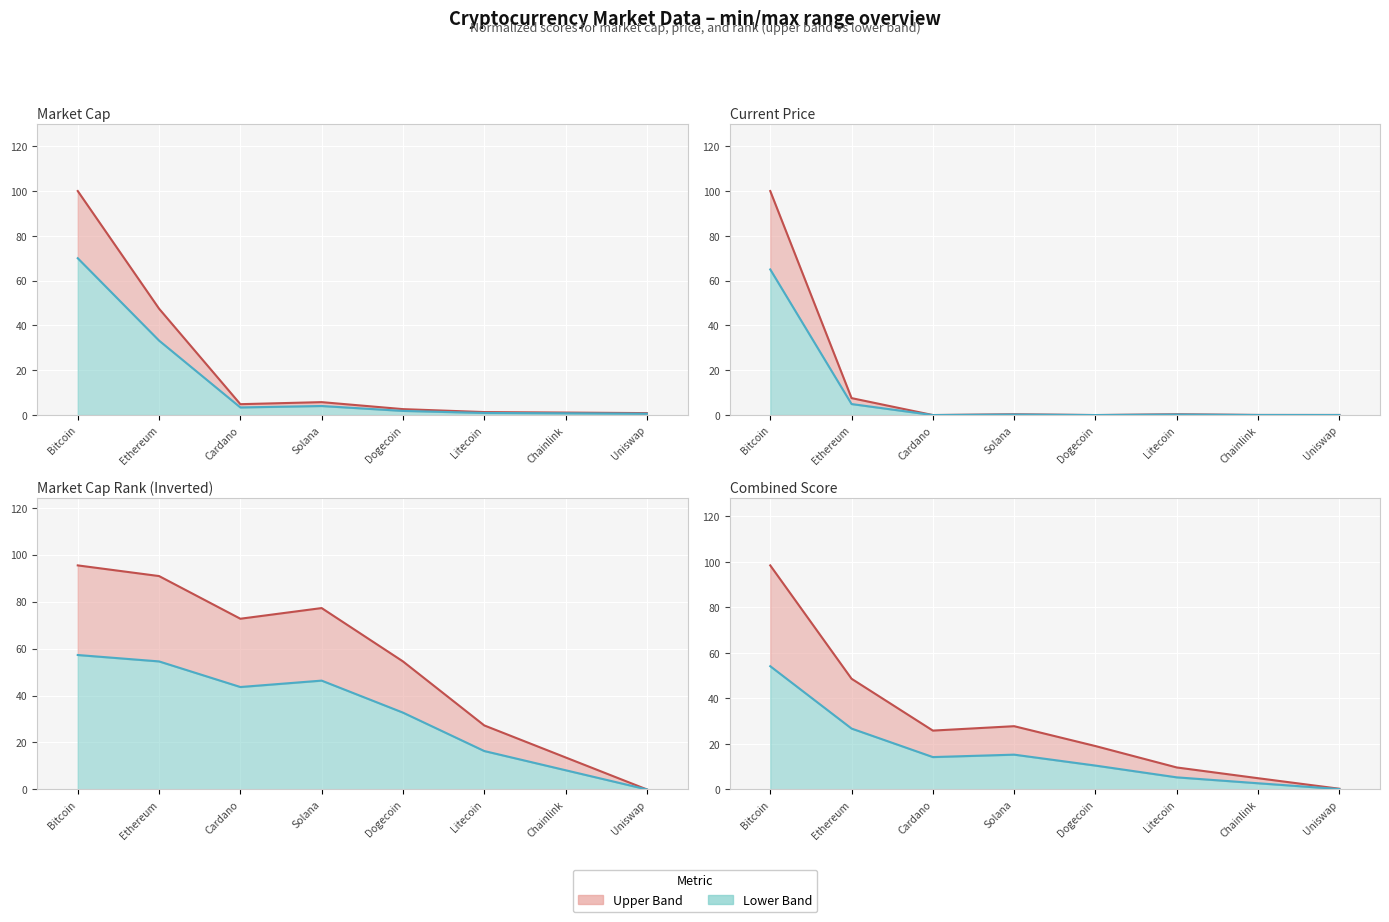

At Chainlink, list the series in order from smallest to largest.

Lower band (Treatments), Upper band (Referrals)